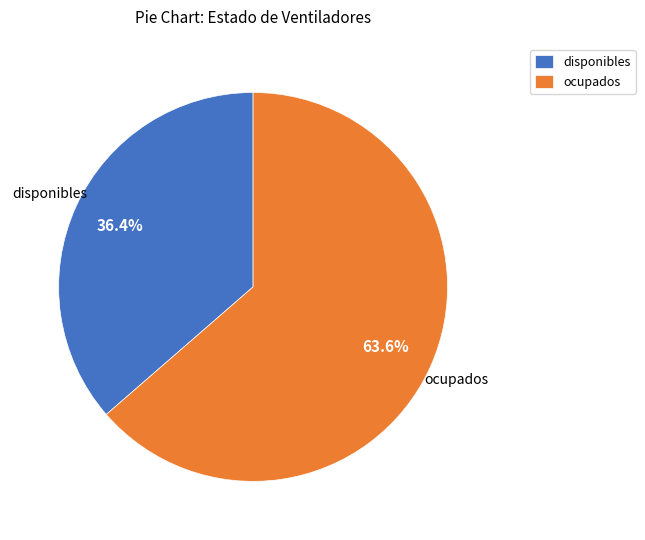

The ocupados slice represents 64% of the pie. True or false?

True